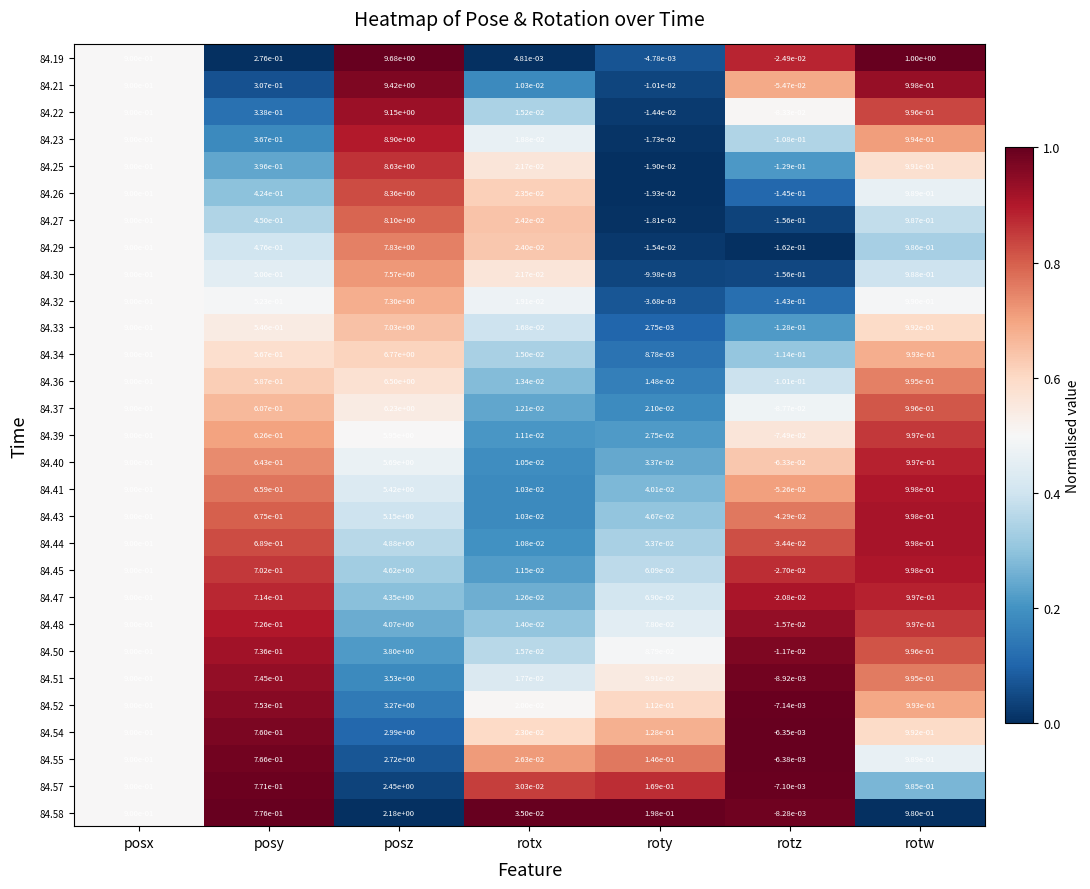

The value of 84.27 at rotw is 1.0. True or false?

True